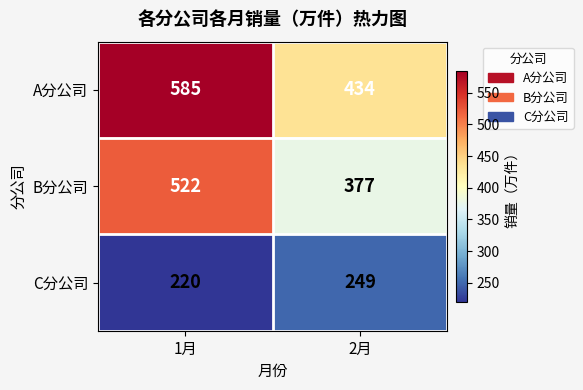

Which label corresponds to the largest value in the chart?

1月